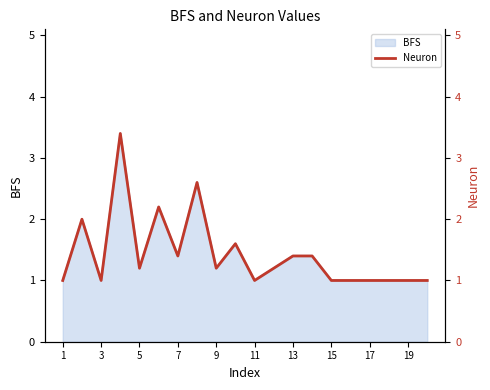

Is it true that BFS equals 1.0 at 3?

True